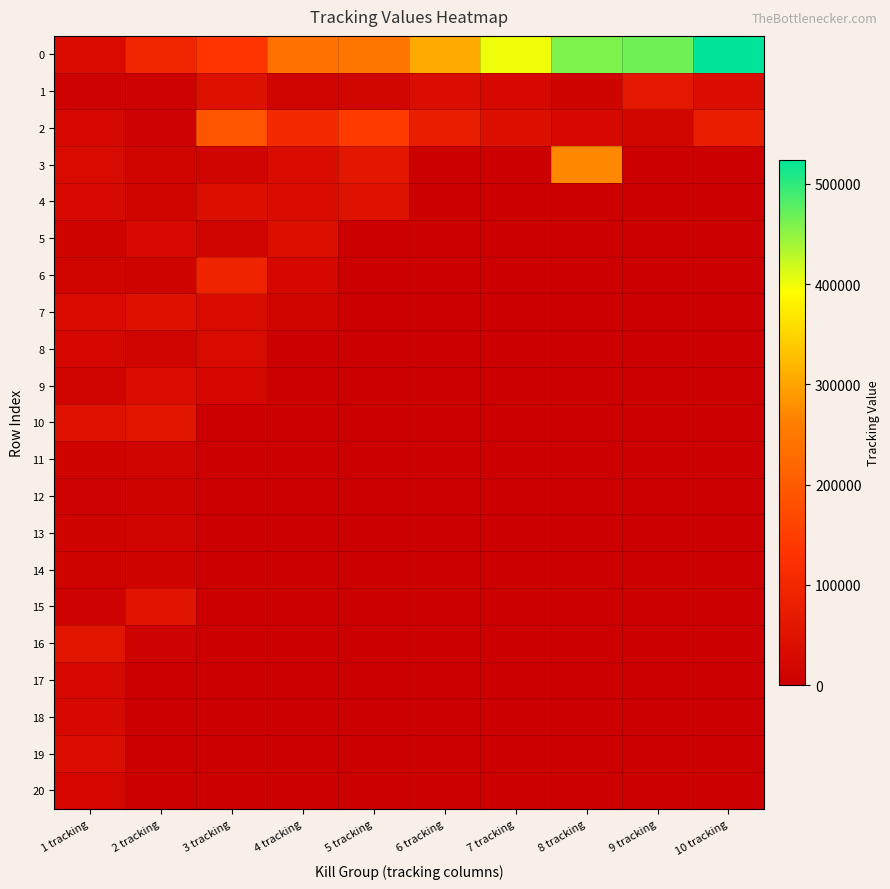

Which series changed the most between 4 tracking and 5 tracking?

5